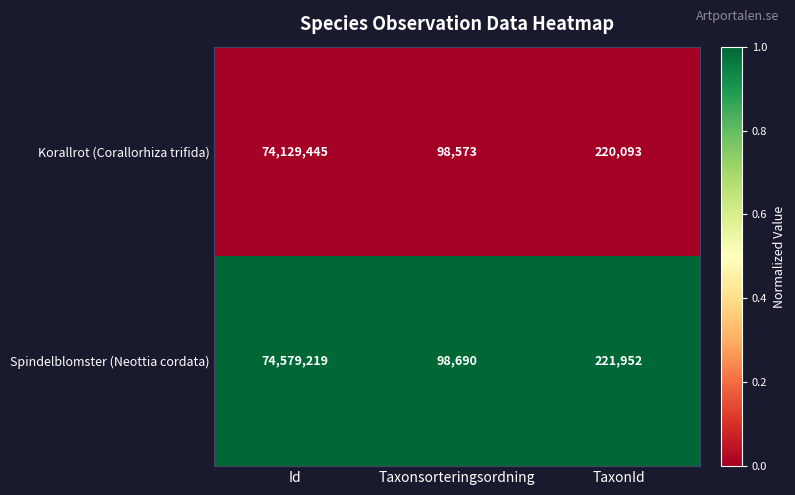

Rank the series at Id from highest to lowest value.

Spindelblomster (Neottia cordata), Korallrot (Corallorhiza trifida)